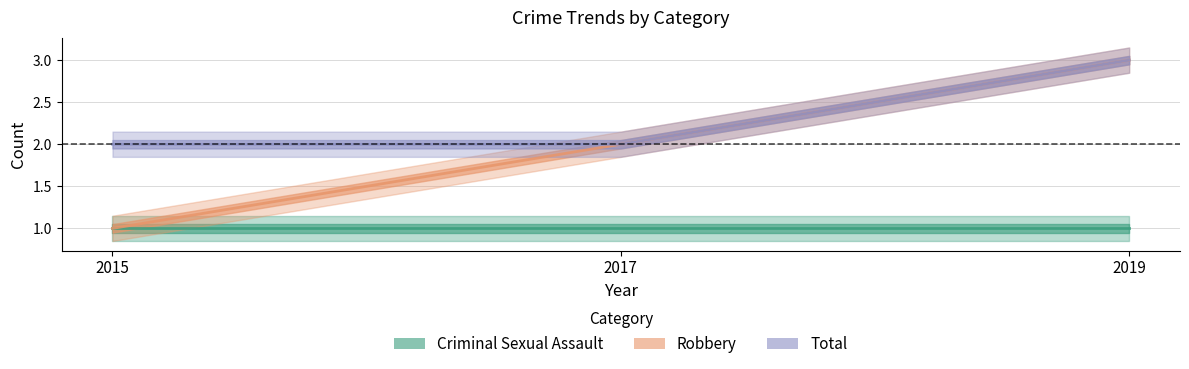

What is the approximate value of Total at 2015?

2